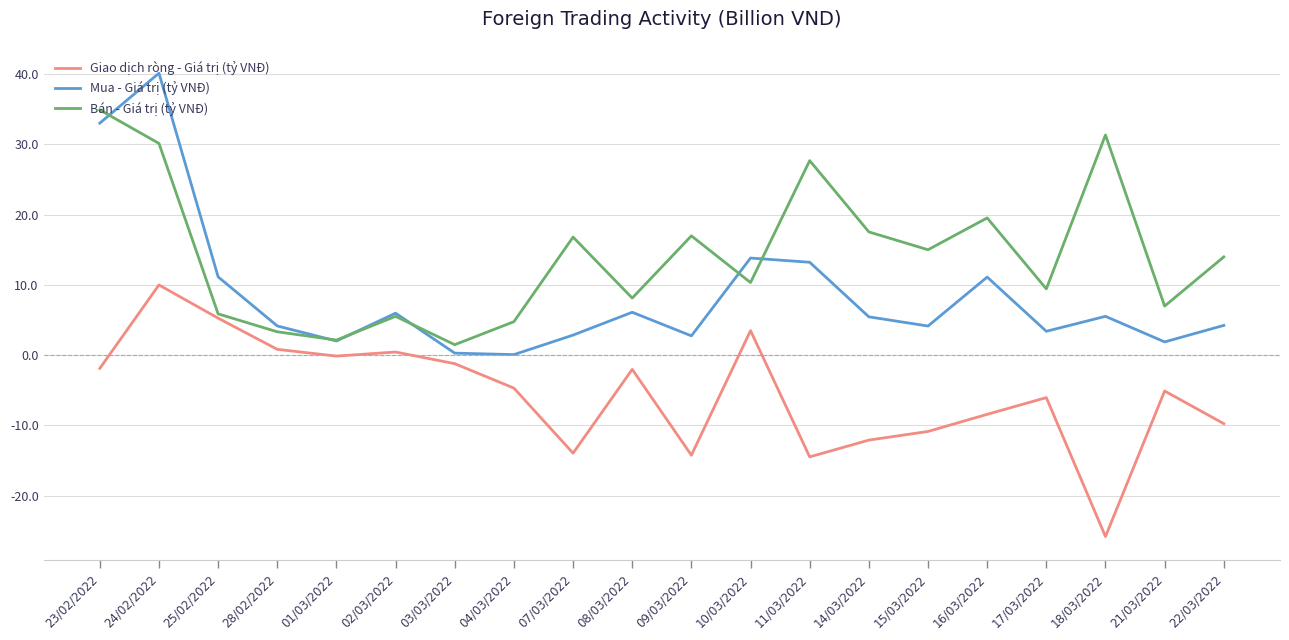

List the series in order of their peak value, highest first.

Mua - Giá trị (tỷ VNĐ), Bán - Giá trị (tỷ VNĐ), Giao dịch ròng - Giá trị (tỷ VNĐ)